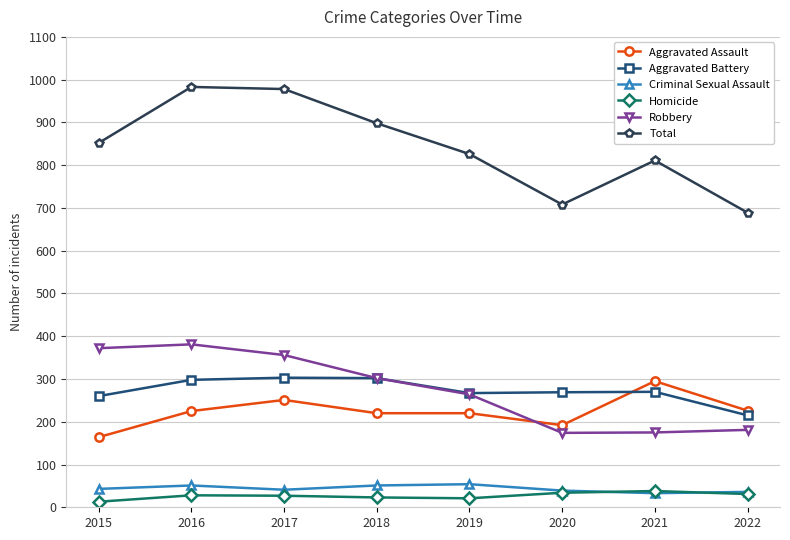

What is the maximum value for Robbery?

381